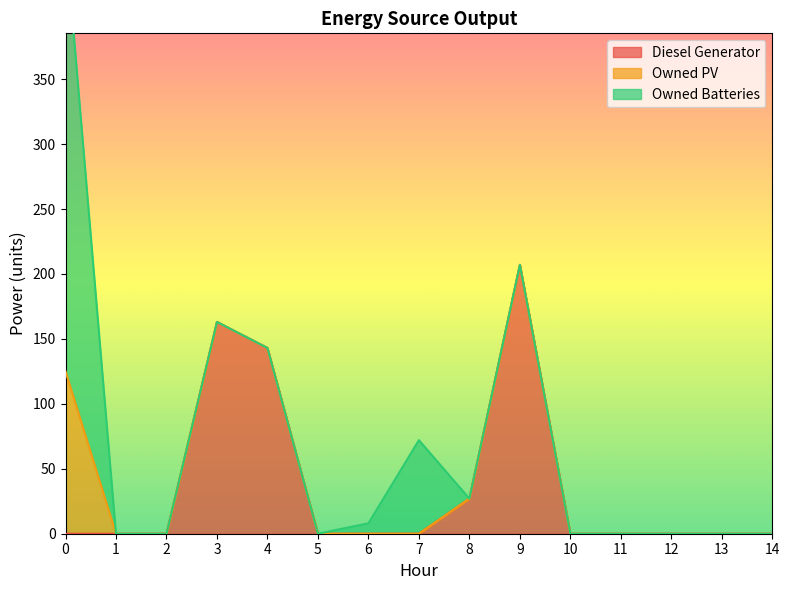

What is the total value across all series at 8?

27